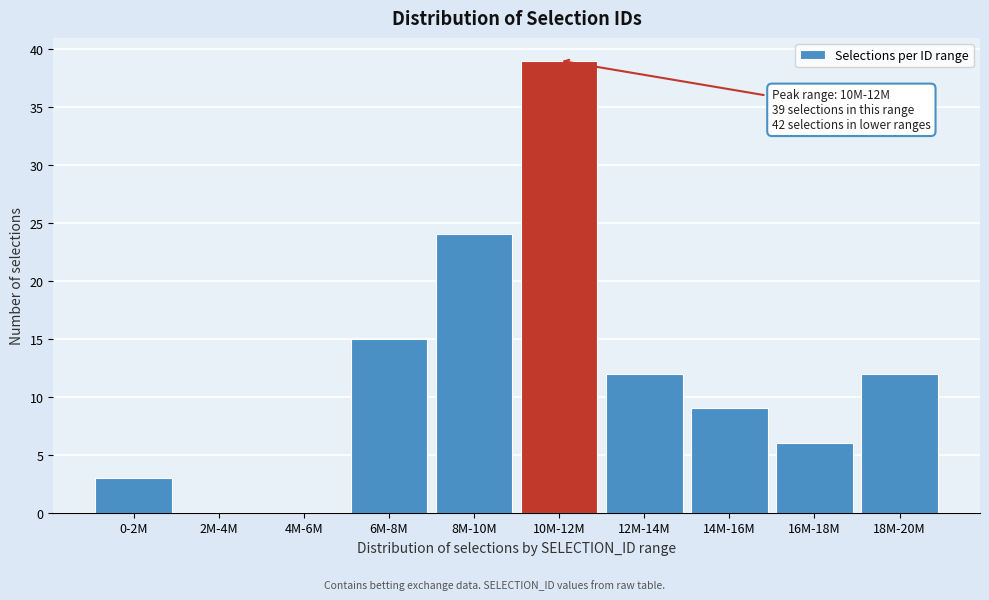

Reading right to left, transcribe all the data shown in this chart.

18M-20M=12	16M-18M=6	14M-16M=9	12M-14M=12	10M-12M=39	8M-10M=24	6M-8M=15	4M-6M=0	2M-4M=0	0-2M=3